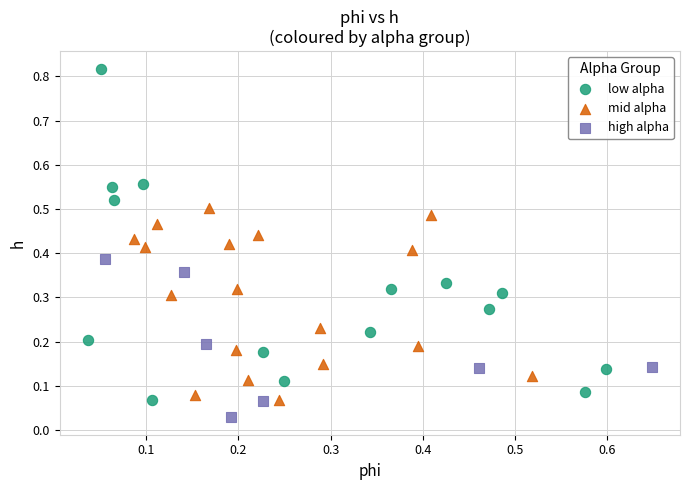

Which series contains the highest Y value?

low alpha